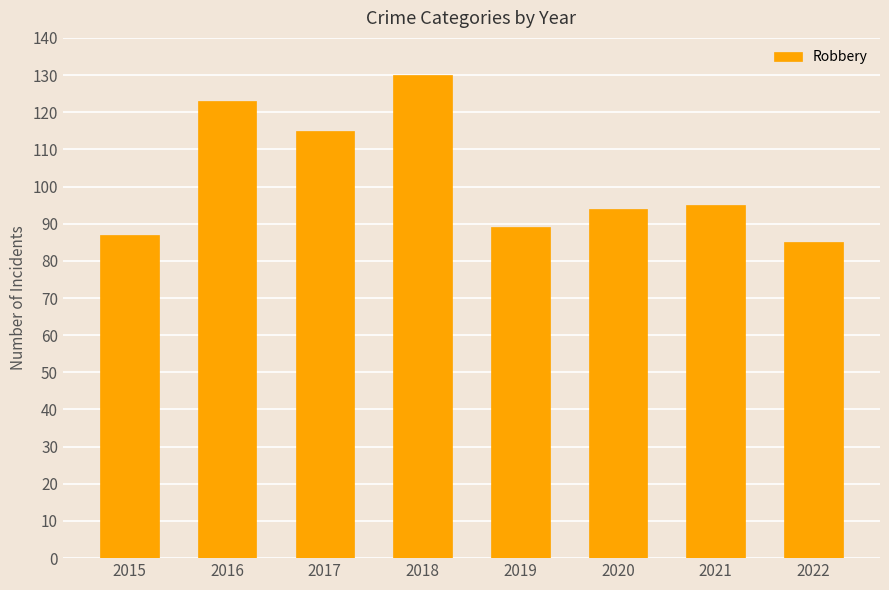

Reading right to left, transcribe all the data shown in this chart.

85	95	94	89	130	115	123	87